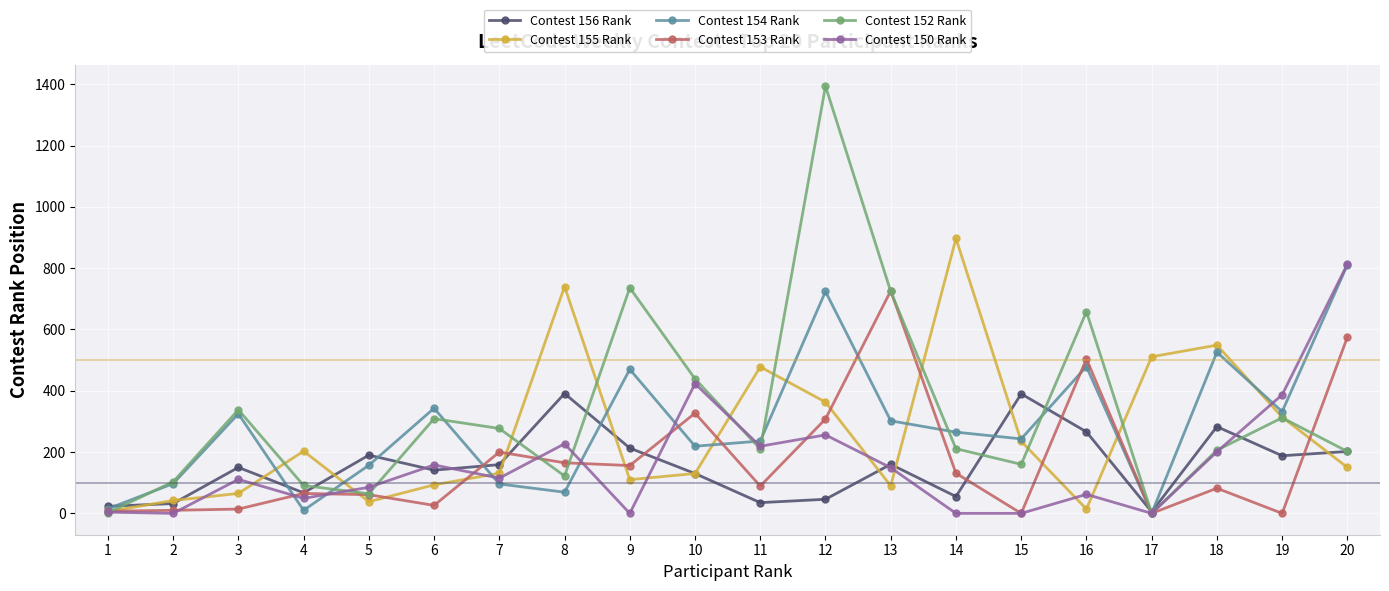

What is the difference between the Contest 154 Rank values at 2 and 1?

82